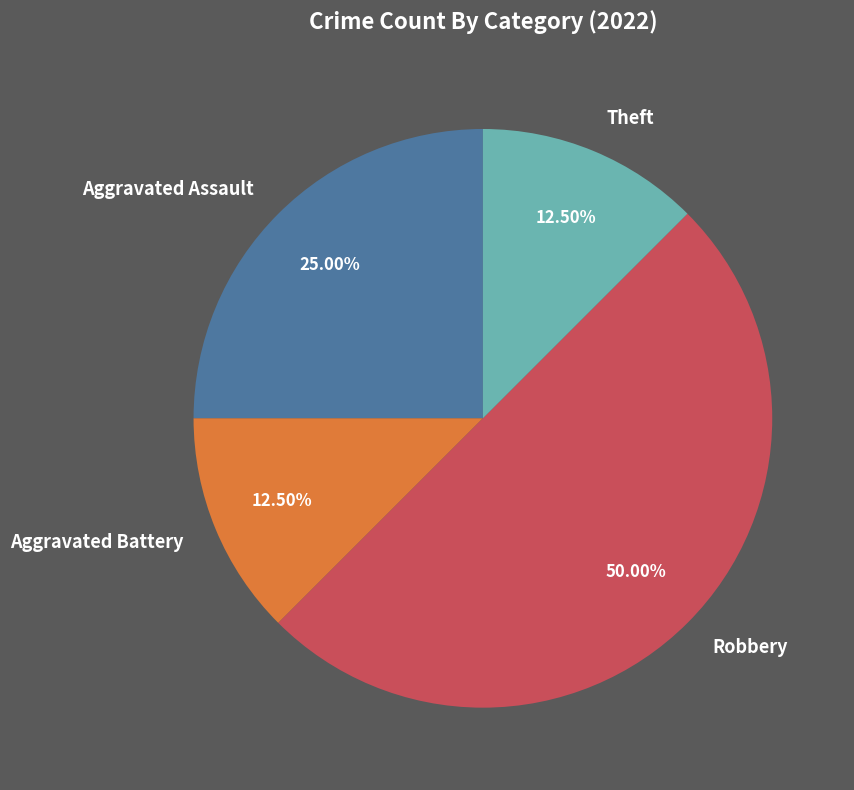

Between Robbery and Aggravated Battery, which is larger?

Robbery